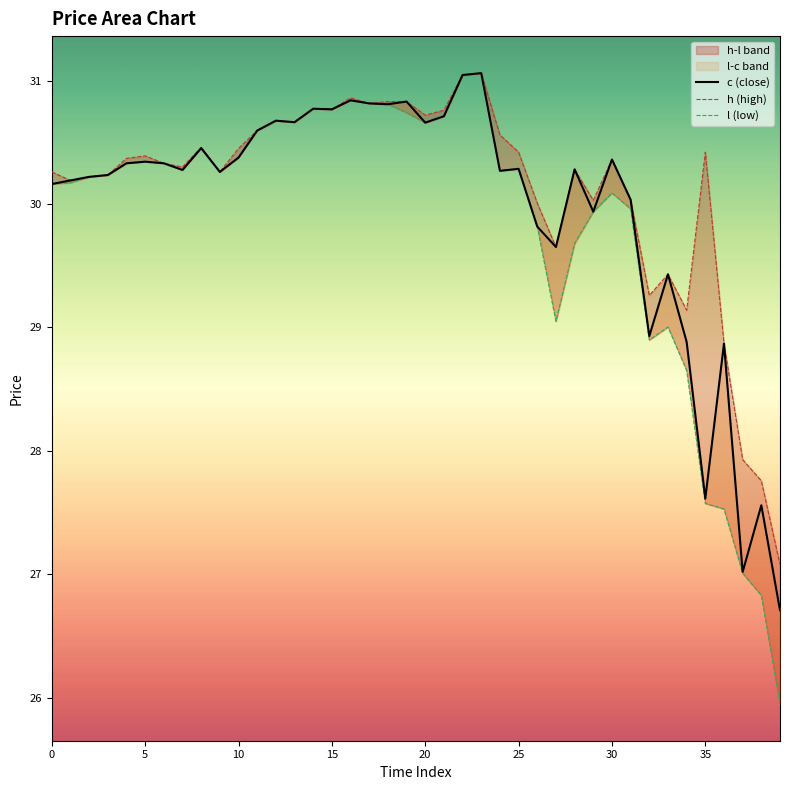

List the series in order of their overall mean, highest first.

h (high), c (close), l (low)